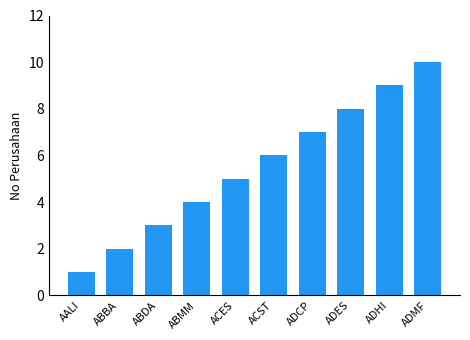

Rank the categories by value from highest to lowest.

ADMF, ADHI, ADES, ADCP, ACST, ACES, ABMM, ABDA, ABBA, AALI